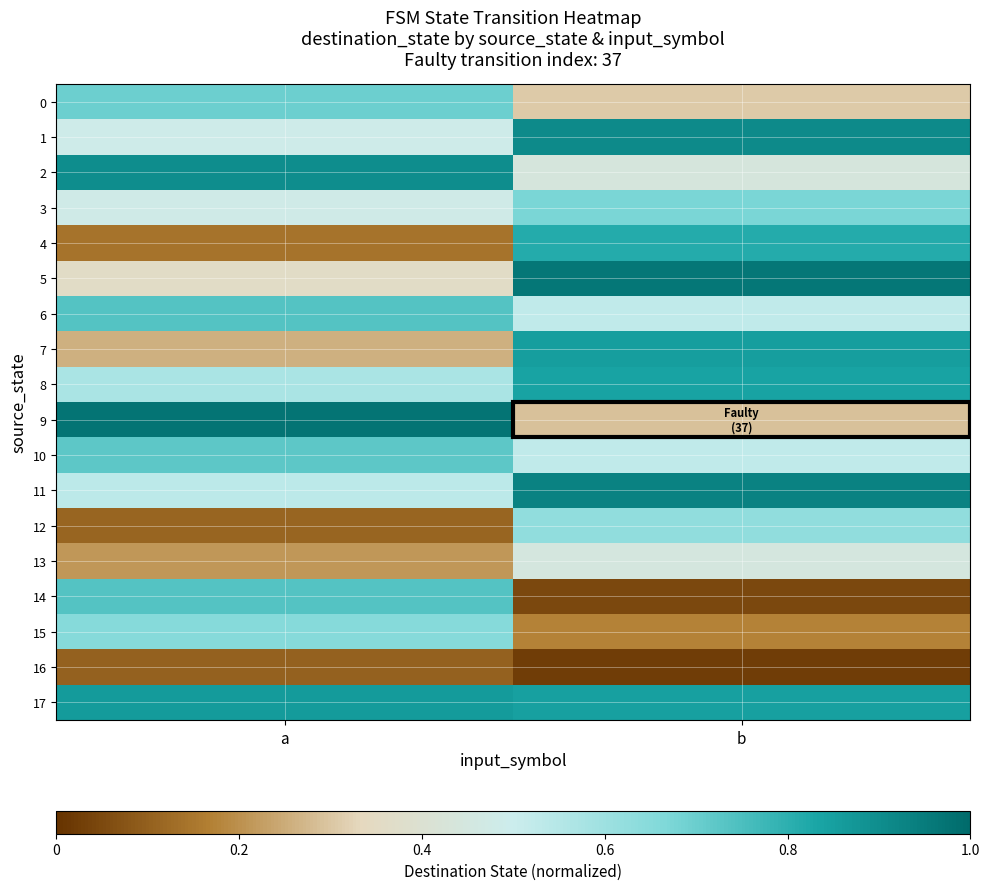

Reading left to right, what are all the values shown in this chart?

0: a=0.7	b=0.3
1: a=0.5	b=0.9
2: a=0.9	b=0.4
3: a=0.5	b=0.7
4: a=0.1	b=0.8
5: a=0.4	b=1.0
6: a=0.7	b=0.5
7: a=0.3	b=0.9
8: a=0.6	b=0.8
9: a=1.0	b=0.3
10: a=0.7	b=0.5
11: a=0.5	b=0.9
12: a=0.1	b=0.6
13: a=0.2	b=0.4
14: a=0.7	b=0.0
15: a=0.6	b=0.2
16: a=0.1	b=0.0
17: a=0.9	b=0.8